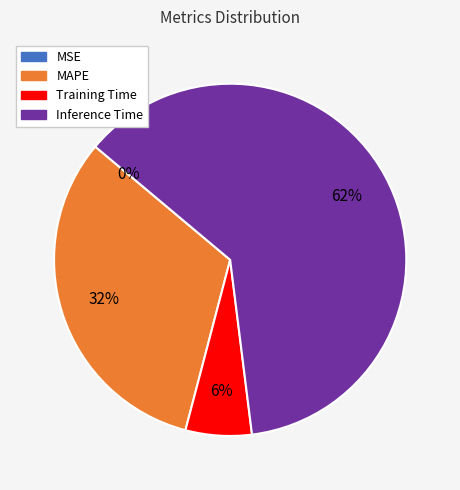

To the nearest percent, what is the difference between the largest and smallest slice percentages?

62%